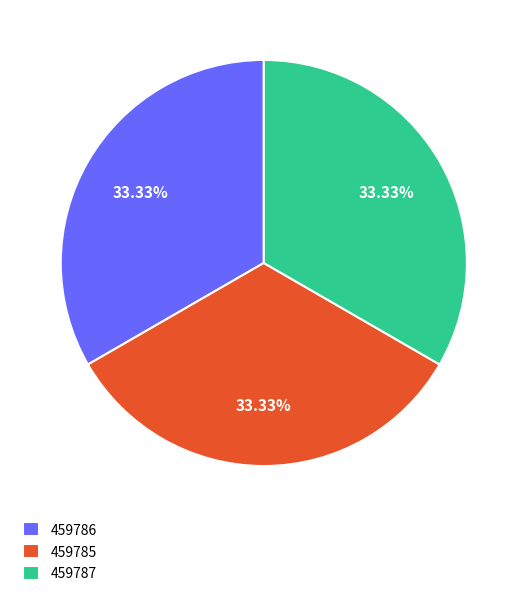

Approximately how many times larger is the value at 459785 compared to 459787?

1.0